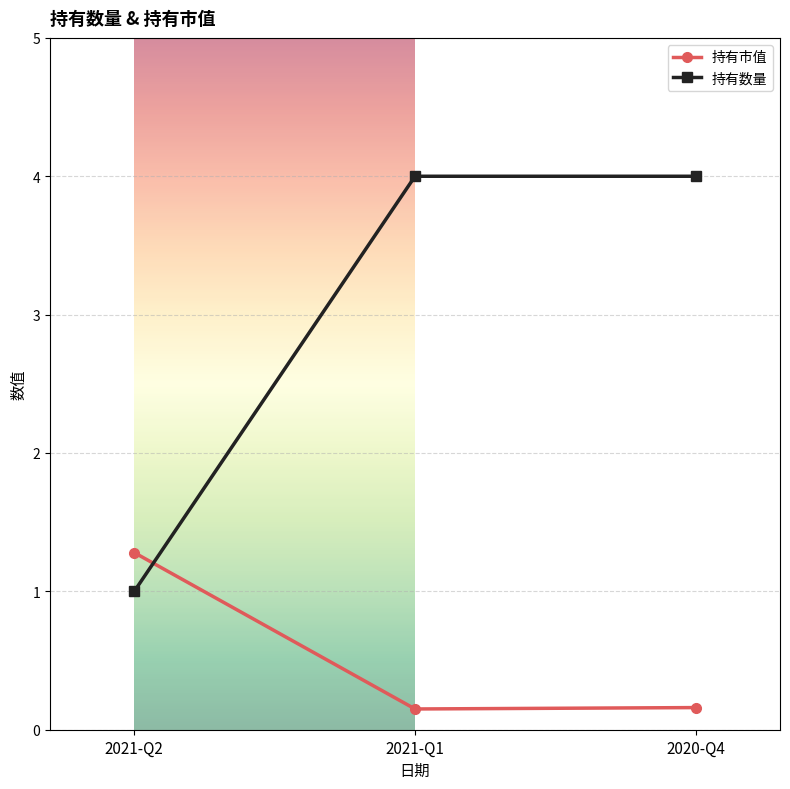

The 持有数量 series shows 1.0 at 2021-Q2. True or false?

True